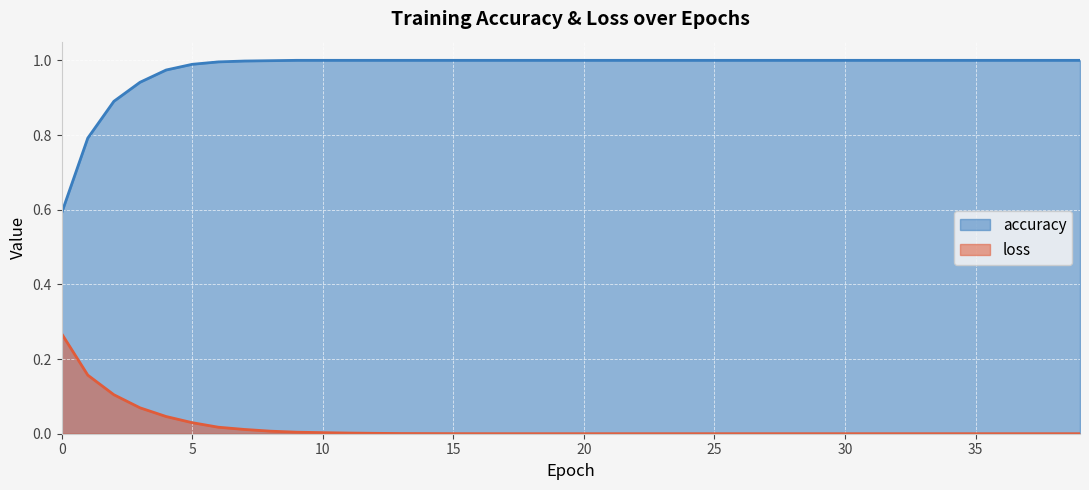

True or false: loss and accuracy cross at least once.

False